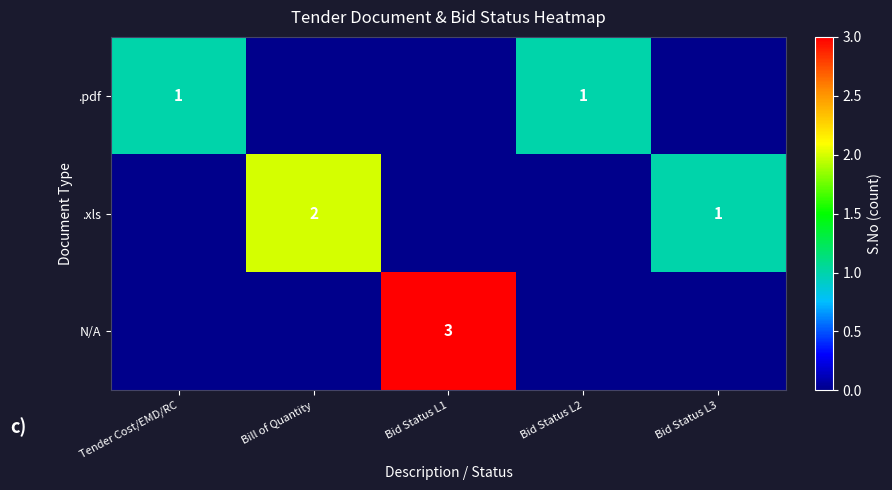

What is the total value across all series at Bill of Quantity?

2